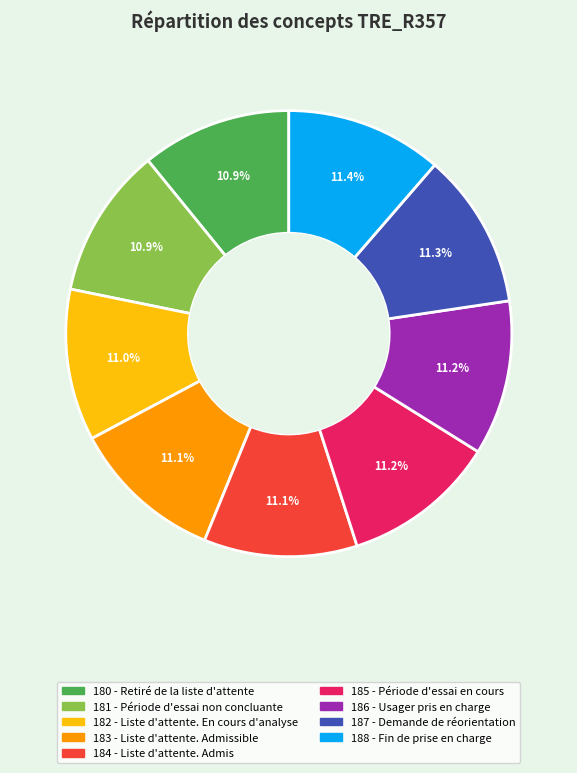

True or false: 188 - Fin de prise en charge accounts for 11% of the total.

True